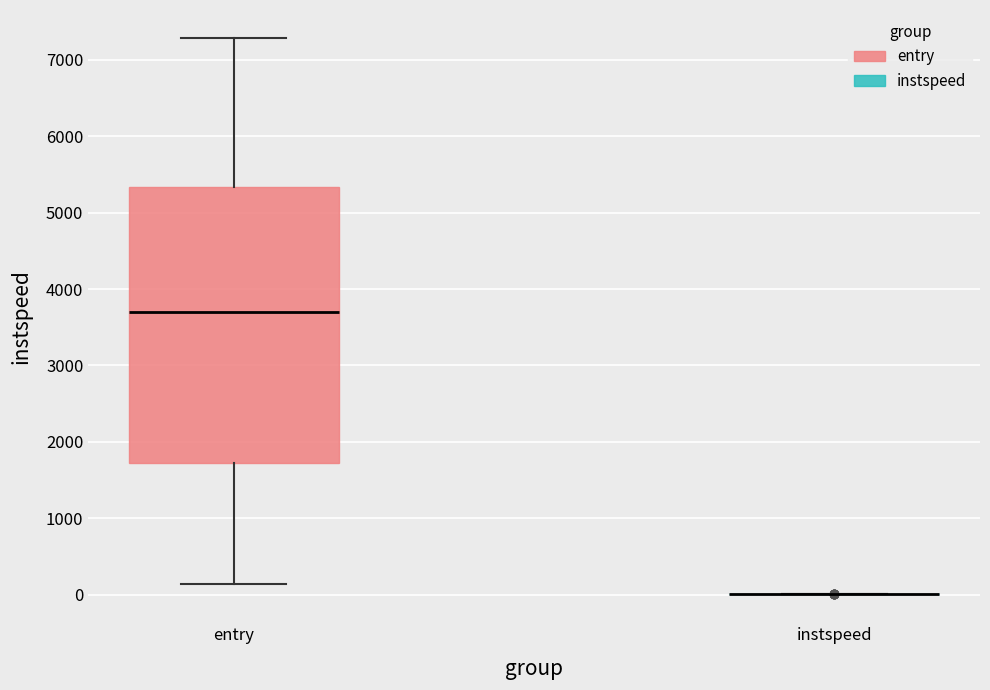

Reading left to right, read every box against the y-axis: the position of its median line, the range the box covers, and the ends of its whiskers. The values are not printed on the chart, so give them approximately, as read against the axis.

entry: median 3700, box 1700 to 5300, whiskers 100 to 7300
instspeed: box collapsed to a line at 0, whiskers 0 to 0